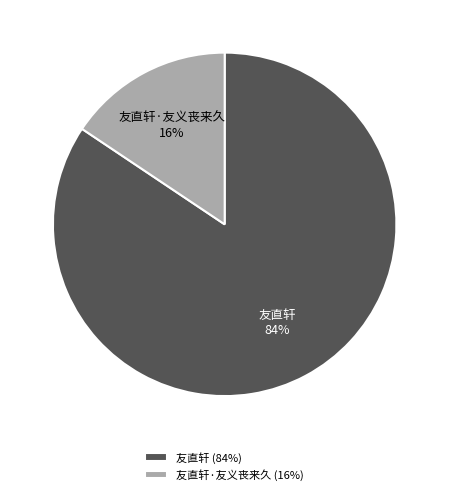

How many segments does this pie chart have?

2